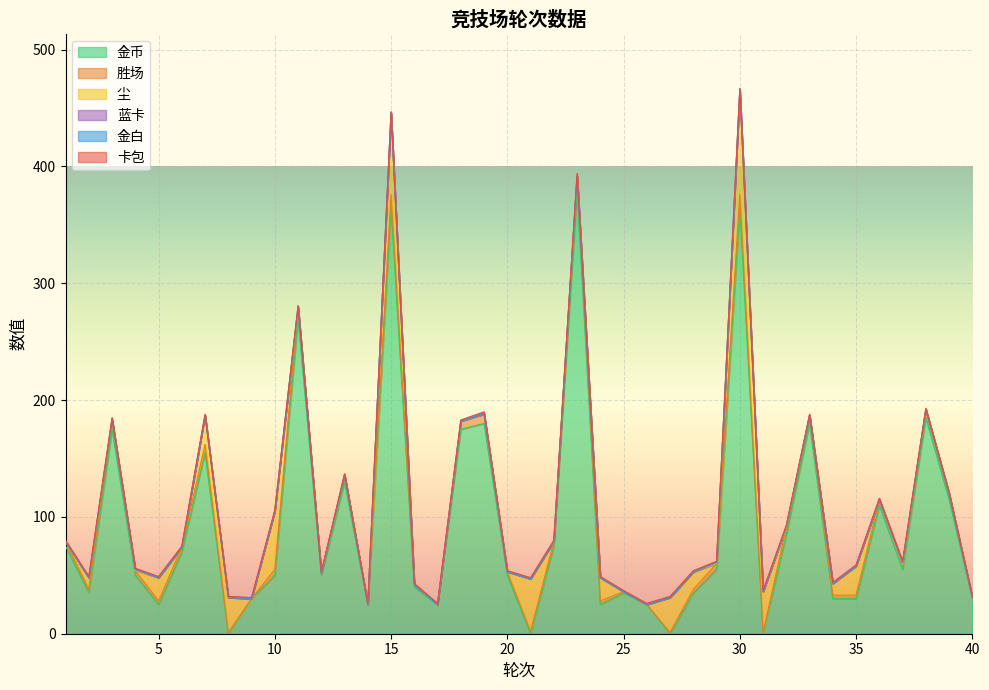

Which has a higher value, 18 or 2?

18